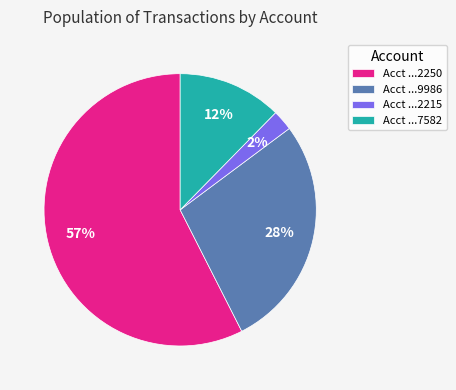

Is it true that Acct ...2250 is 67% of the pie?

False